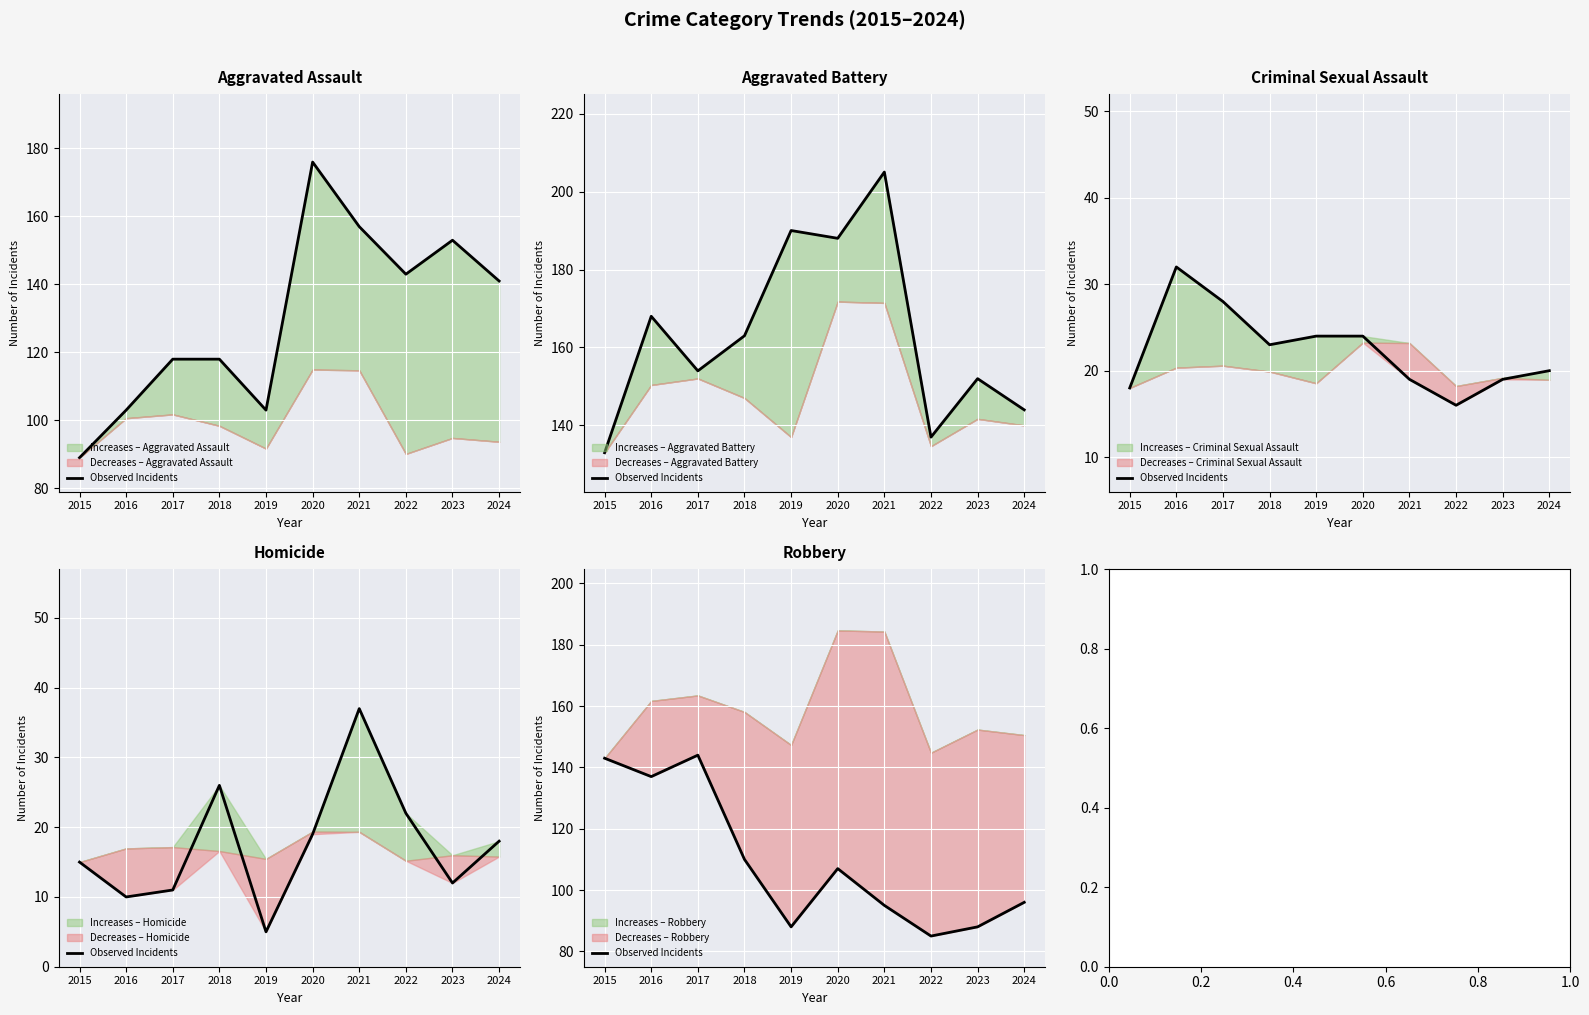

Is it true that the value at 2020 is 107?

True